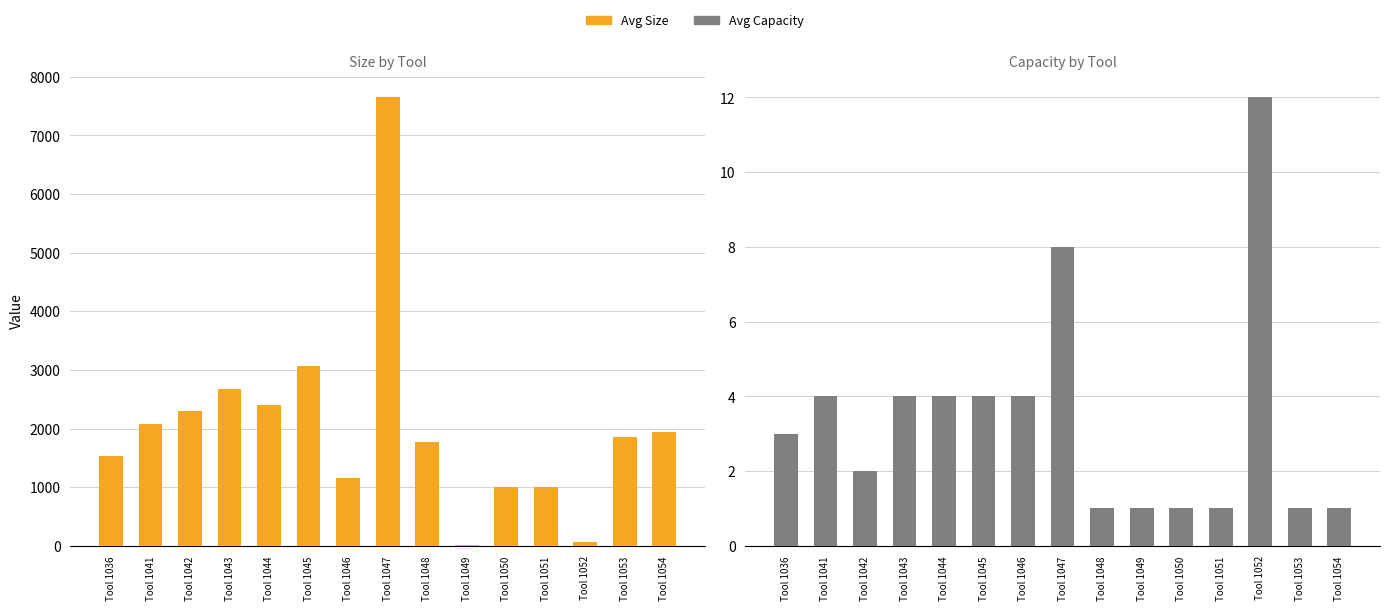

What is the average value of the Avg Size series?

2033.8